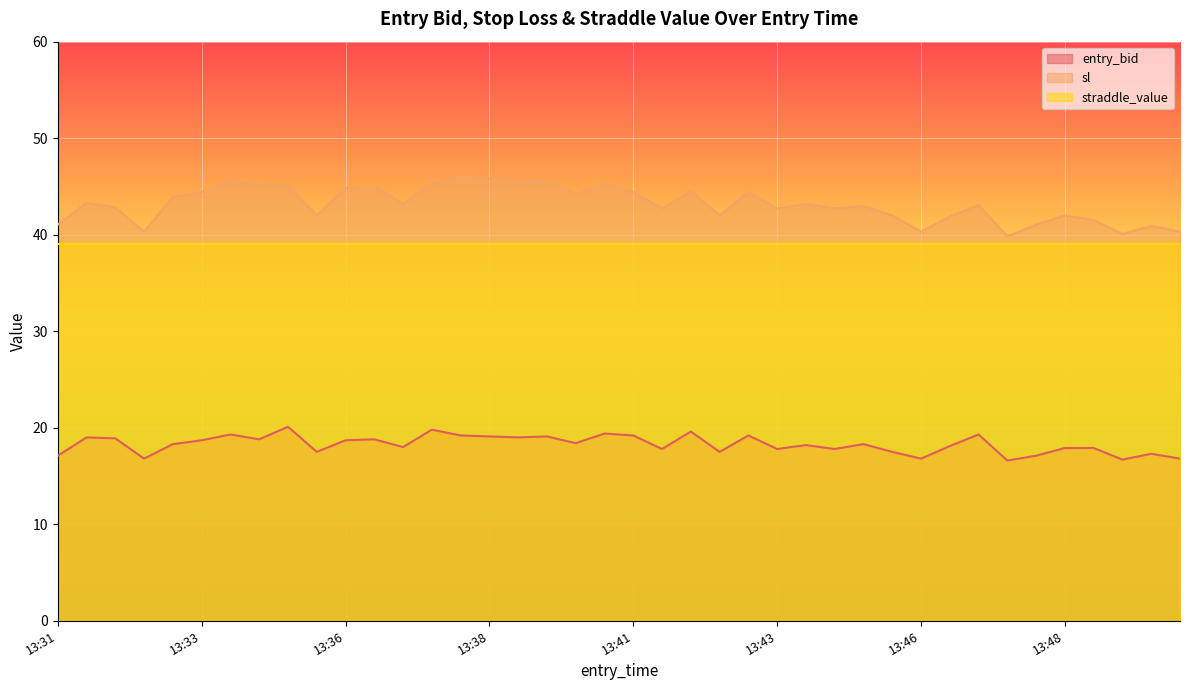

What is the maximum value shown in the chart?

46.0